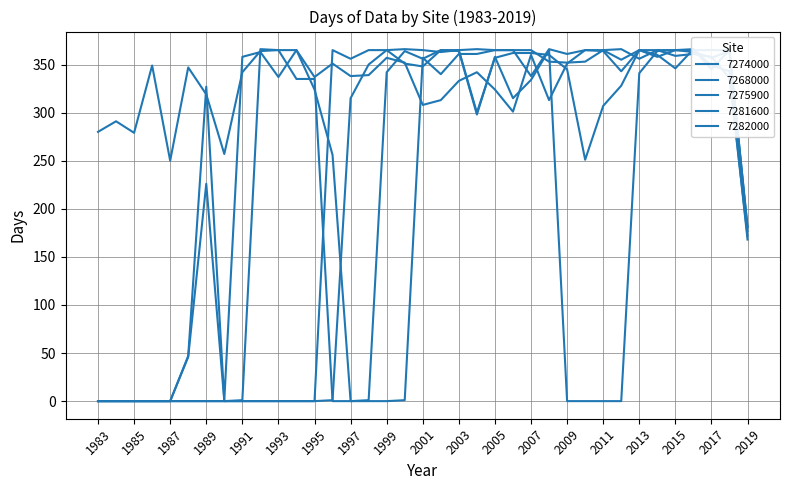

Reading right to left, extract all data points from this chart.

7274000: 172	336	358	361	359	365	356	366	365	365	351	313	360	301	324	342	333	313	308	352	357	339	338	351	337	365	365	364	342	257	319	347	250	349	279	291	280
7268000: 168	343	349	366	346	360	365	355	365	353	352	353	365	365	365	361	361	340	357	1	0	0	0	256	324	365	337	363	358	1	327	47	0	0	0	0	0
7275900: 181	365	345	366	365	364	341	0	0	0	0	365	334	315	358	298	364	365	348	351	365	350	315	1	0	0	0	0	0	0	0	0	0	0	0	0	0
7281600: 177	364	357	363	365	358	365	343	364	365	361	366	338	365	365	366	365	363	365	366	365	365	356	365	0	0	0	0	0	0	0	0	0	0	0	0	0
7282000: 181	365	365	365	365	365	365	328	307	251	345	360	362	362	357	300	365	365	356	364	342	1	0	0	335	335	365	366	1	0	226	46	0	0	0	0	0